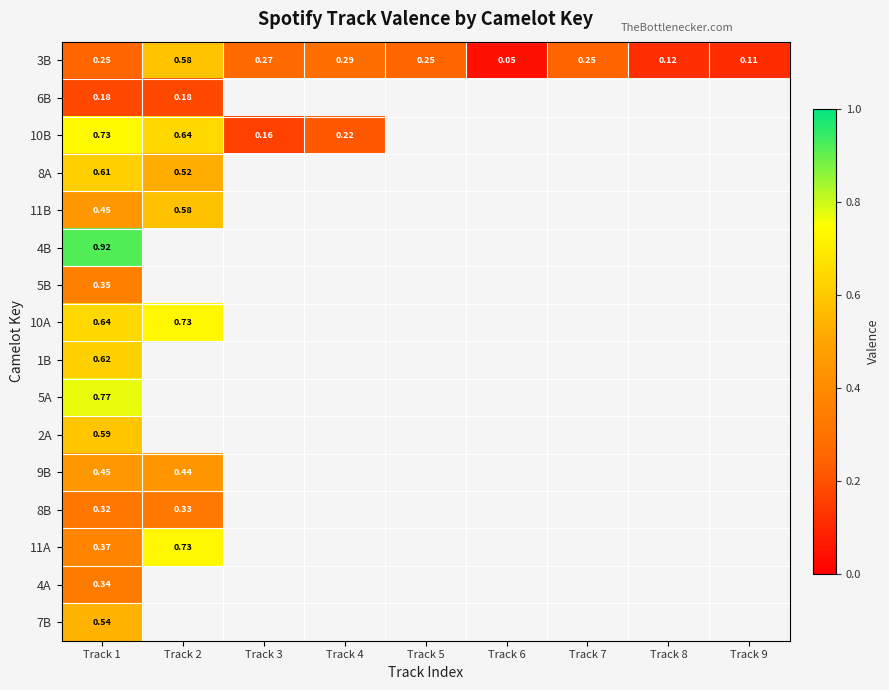

Is the value of 3B at Track 2 greater than the value of 6B at Track 1?

Yes